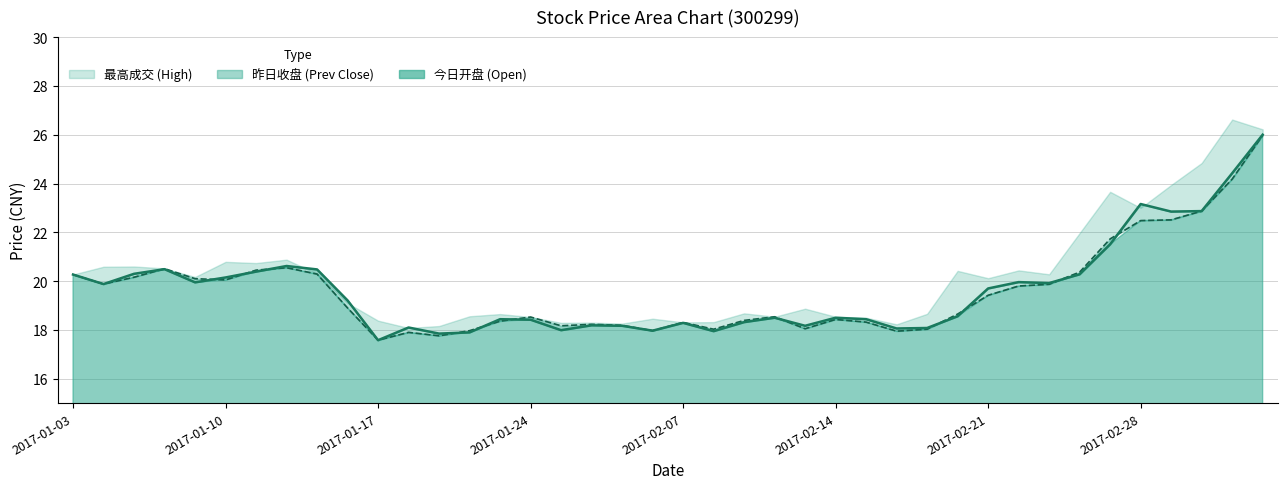

Is the value of 今日开盘 at 2017-03-01 greater than the value of 昨日收盘 at 2017-01-04?

Yes